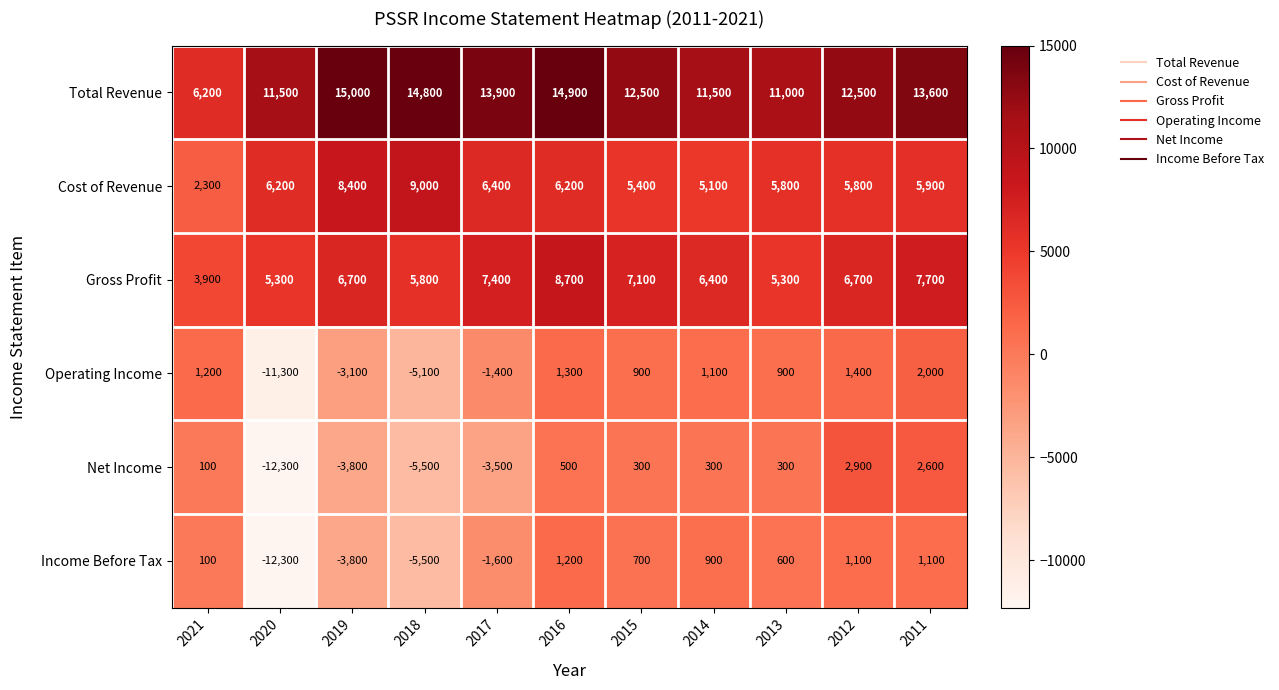

What is the minimum value for Income Before Tax?

-12300